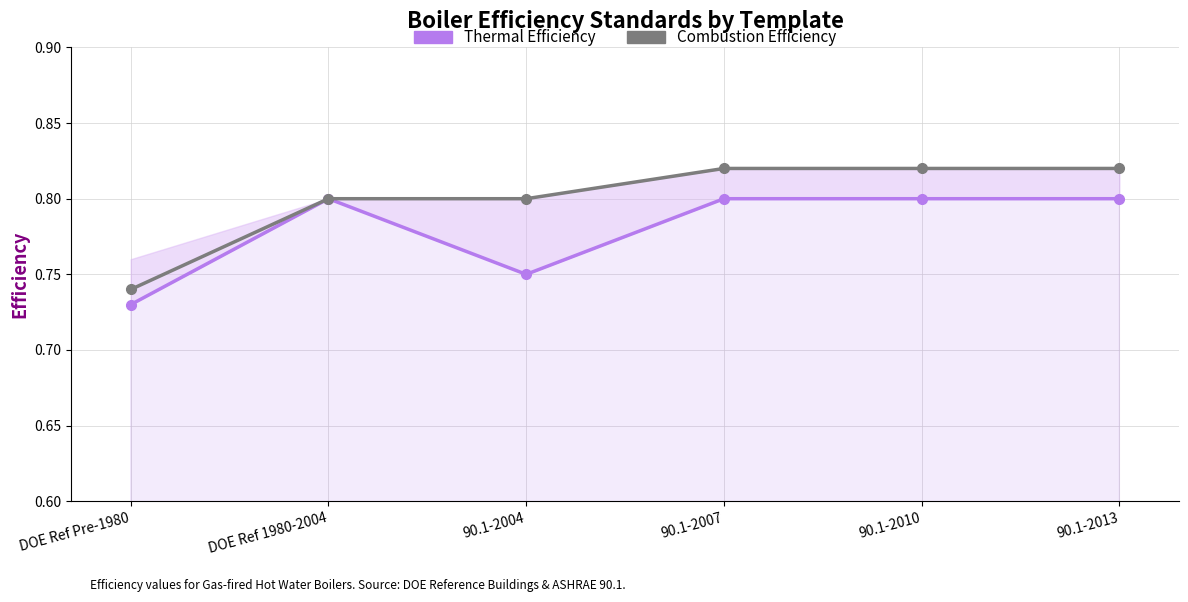

What is the label of the 1st point from the right?

90.1-2013